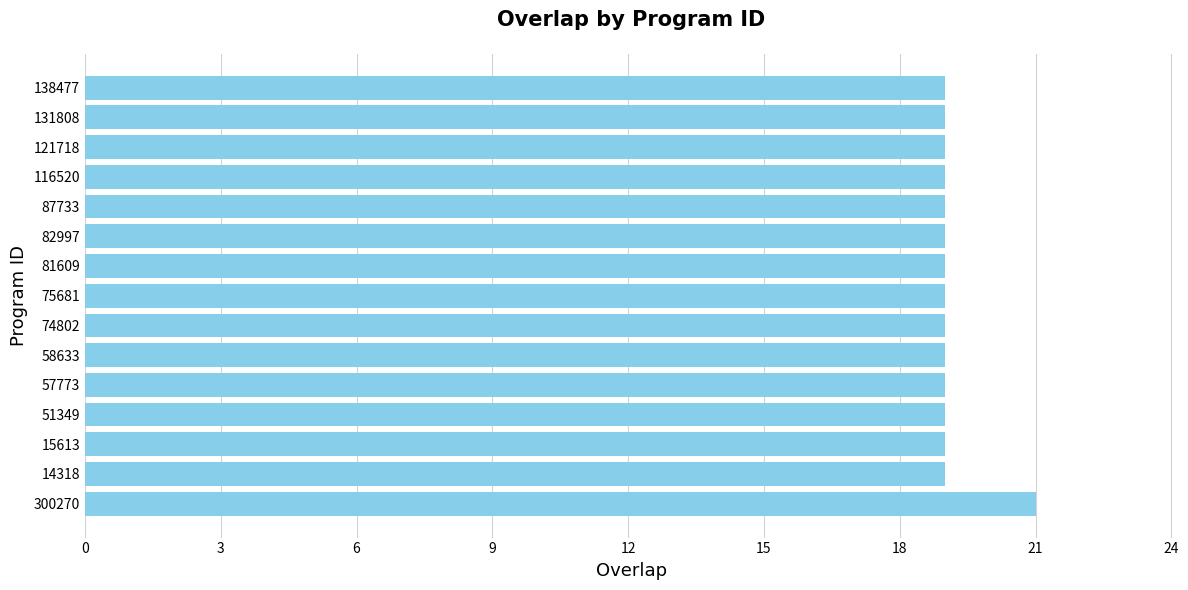

What is the ratio of the value at 15613 to the value at 75681?

1.0